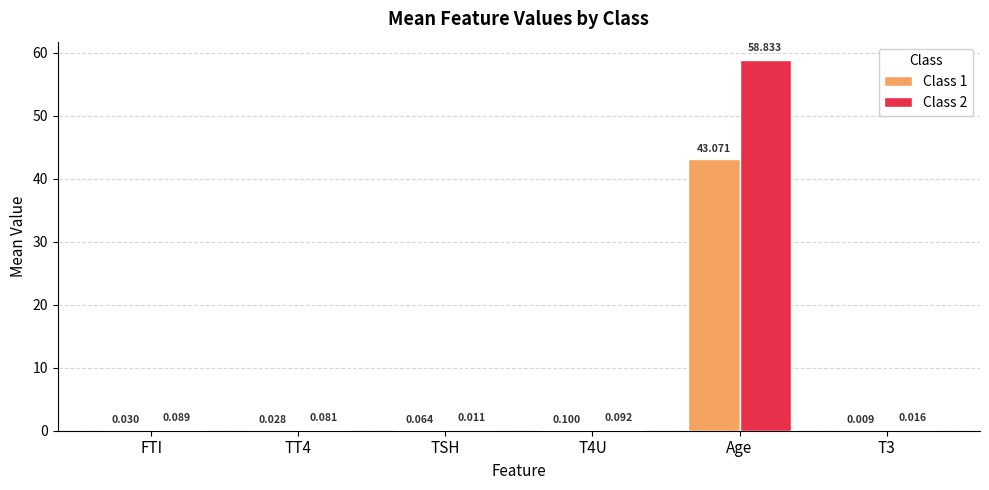

At which label does Class 2 reach its peak?

Age